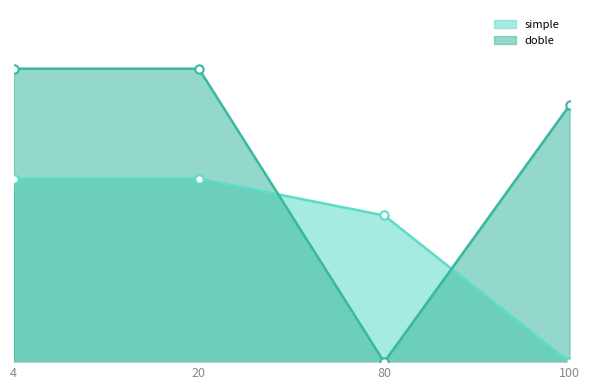

After their last crossing, which series has the higher values: simple or doble?

doble